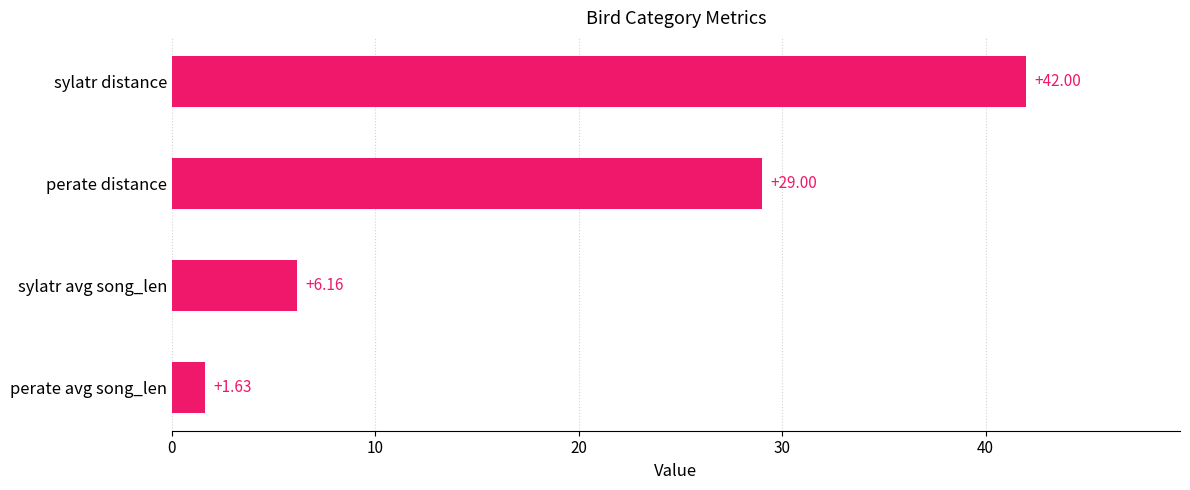

What is the difference between the second highest and minimum values?

27.4